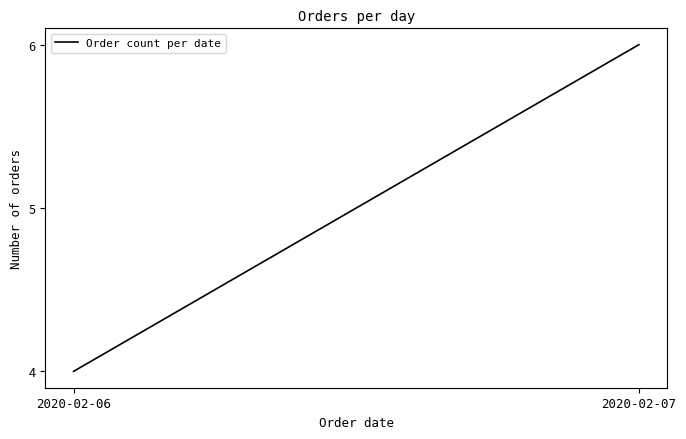

Is it true that the value at 2020-02-06 is 4?

True